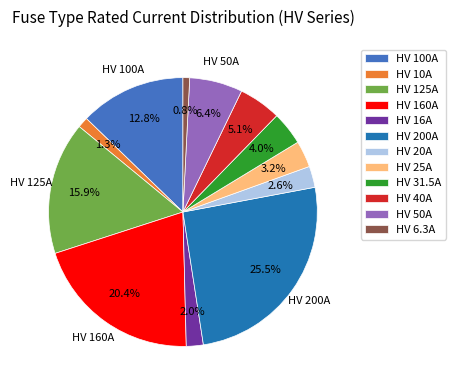

Is there any slice that represents more than half of the pie?

No